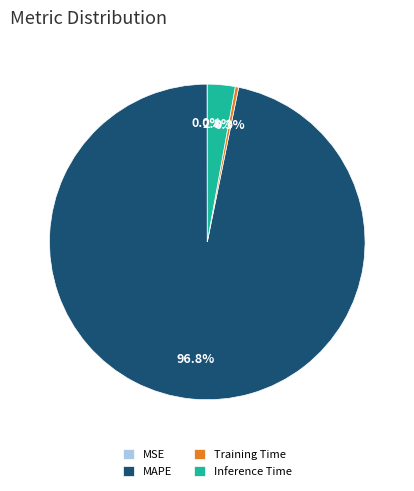

Is Inference Time the majority of the pie?

No